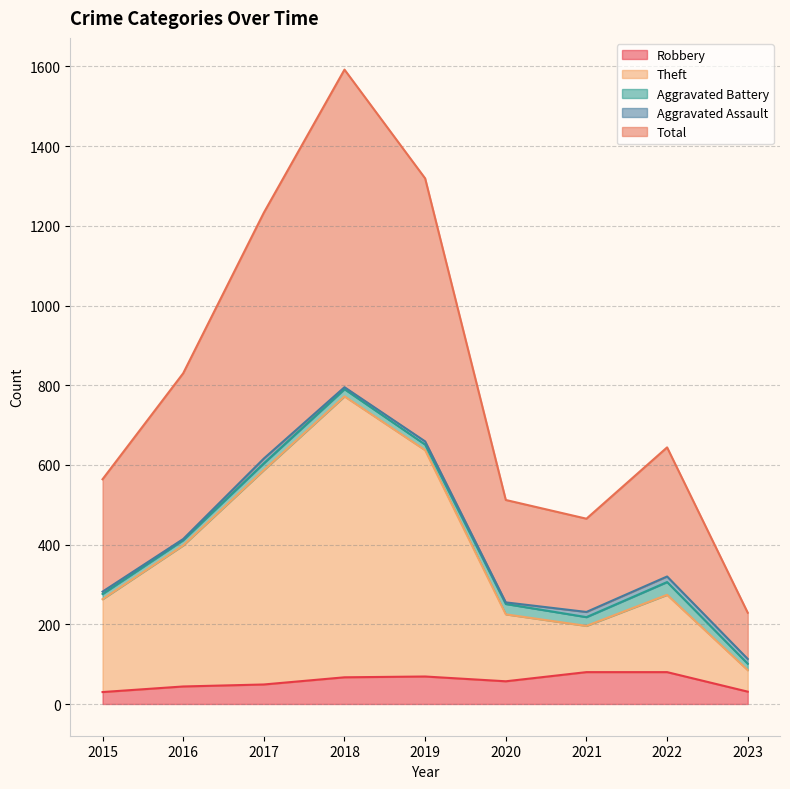

At which category does Total reach its first local peak?

2018